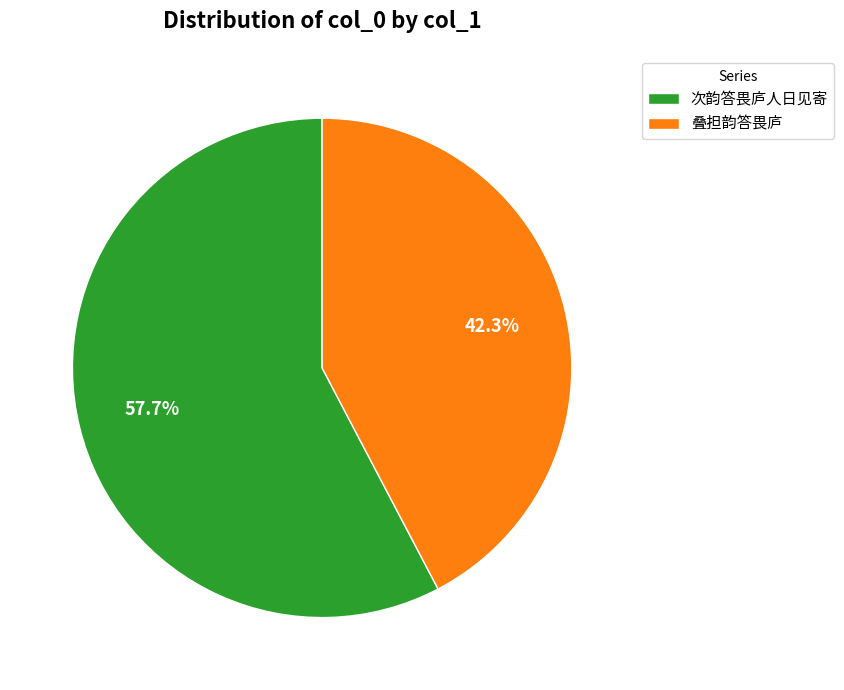

Is the sum of 次韵答畏庐人日见寄 and 叠担韵答畏庐 greater than half?

Yes